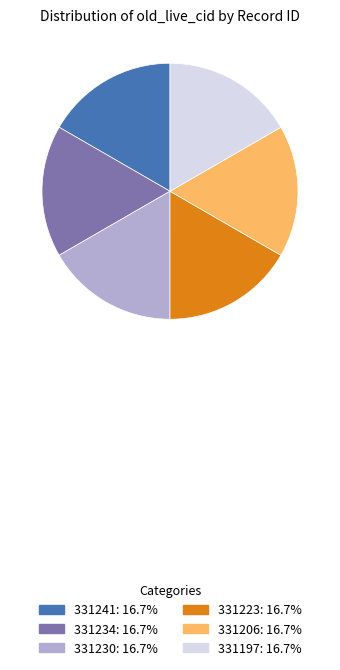

Is there any slice that represents more than half of the pie?

No